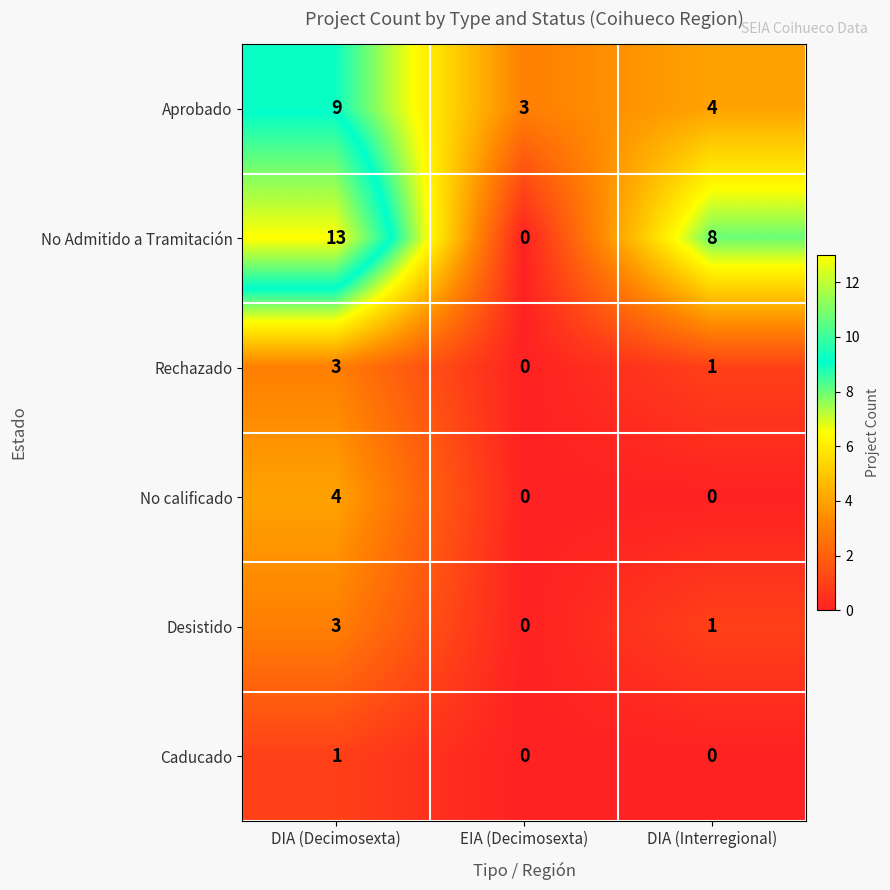

Which series has the widest spread of values?

No Admitido a Tramitación